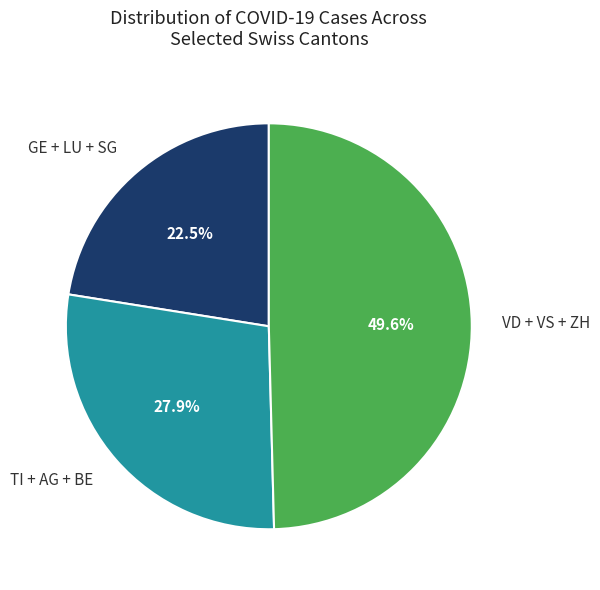

Is there a majority slice in this chart?

No